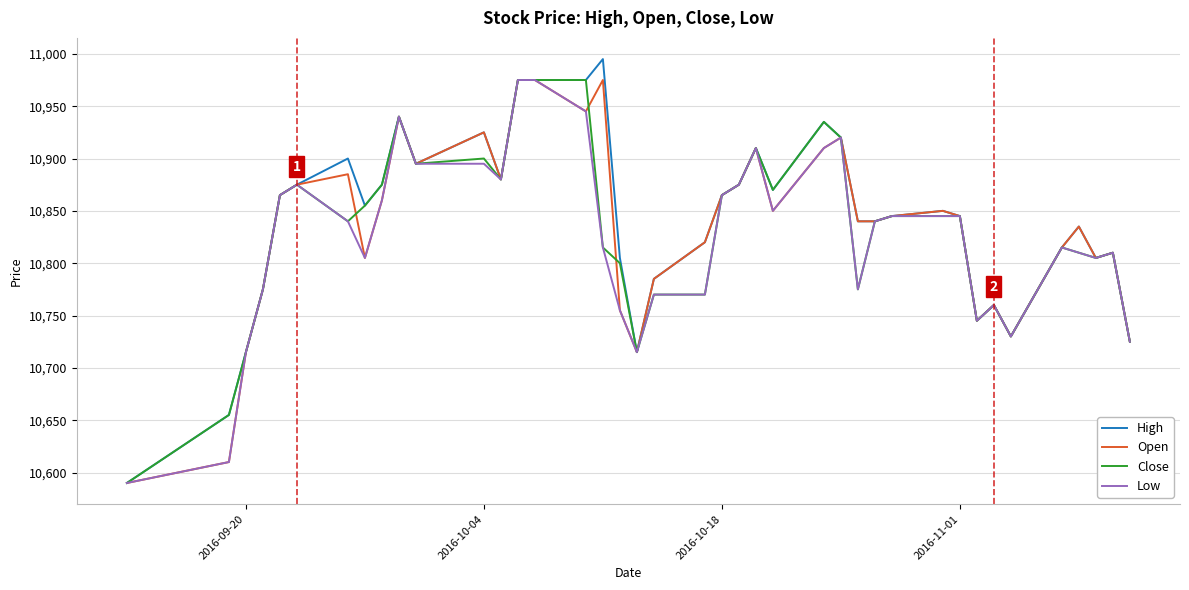

Which series has the widest spread of values?

High